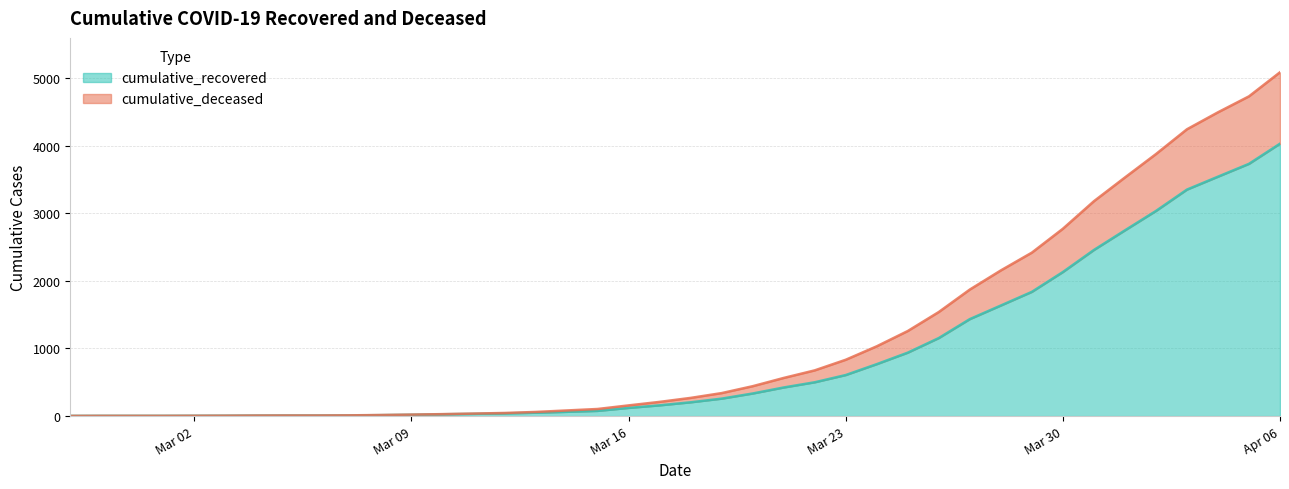

At 2020-03-13, list the series in order from smallest to largest.

cumulative_recovered, cumulative_deceased